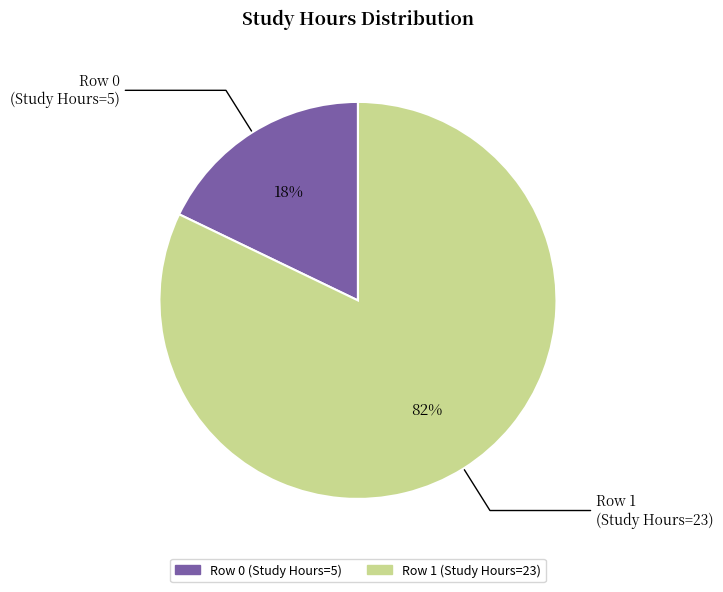

To the nearest percent, what is the difference between the largest and smallest slice percentages?

64%